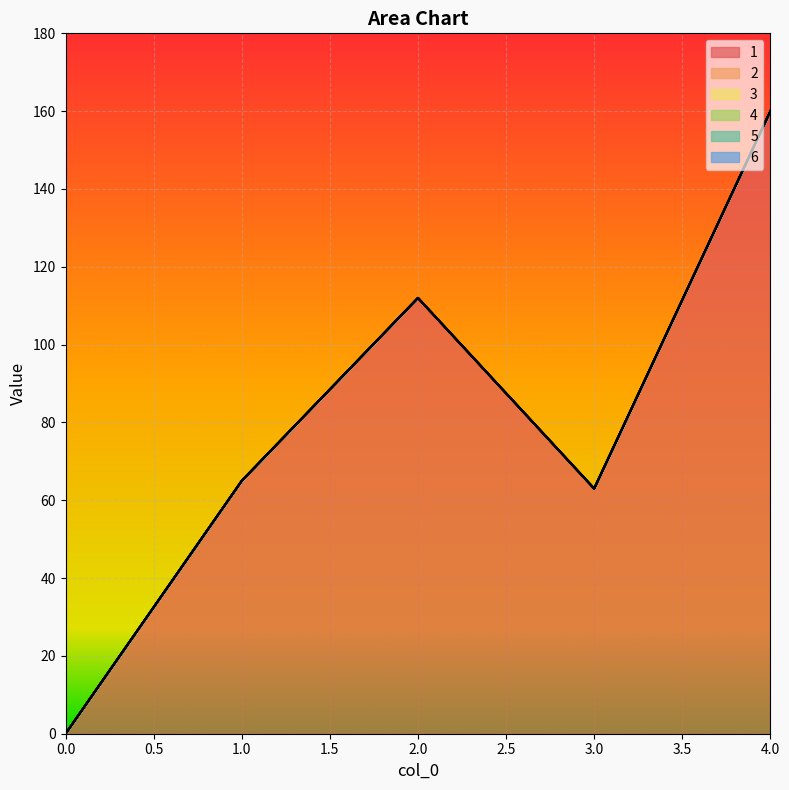

Between 2 and 3, which is larger?

2